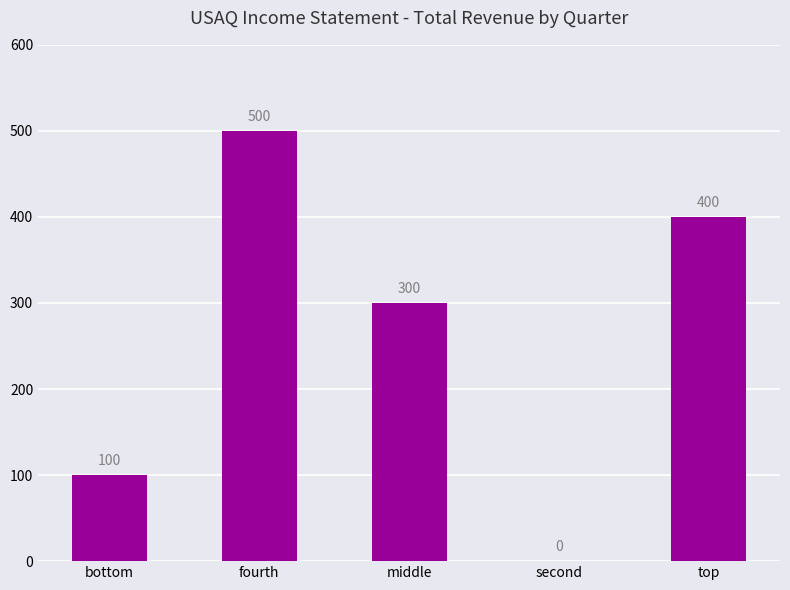

What is the sum of all values?

1300